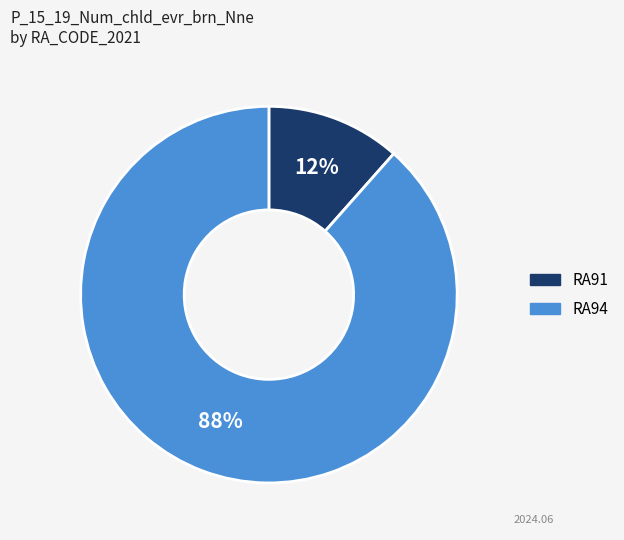

To the nearest percent, what percentage of the pie is RA94?

88%